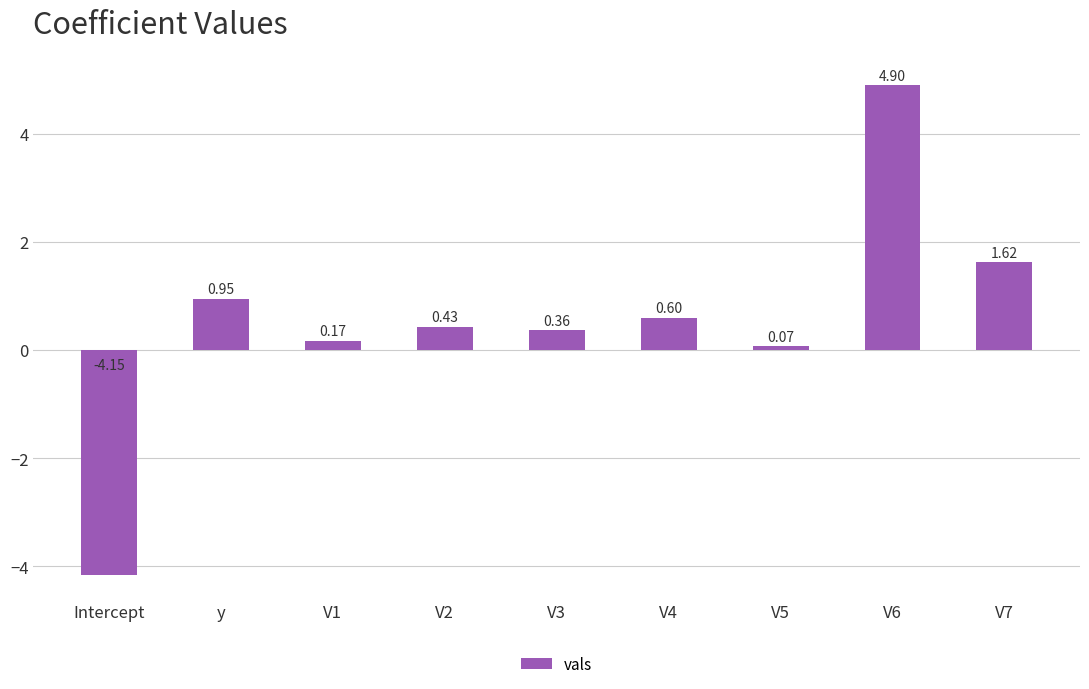

The chart shows a value of 1.5 at y. True or false?

False